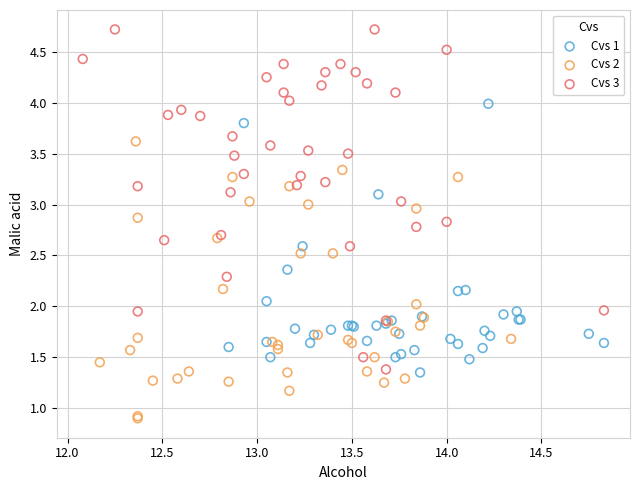

Which series contains the lowest Y value?

Cvs 2